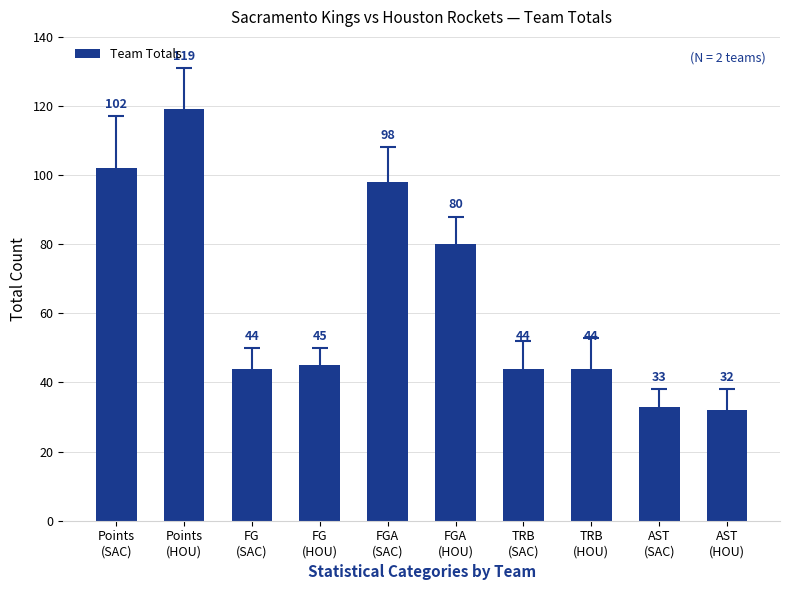

What is the sum of the values at AST
(HOU) and TRB
(SAC)?

76